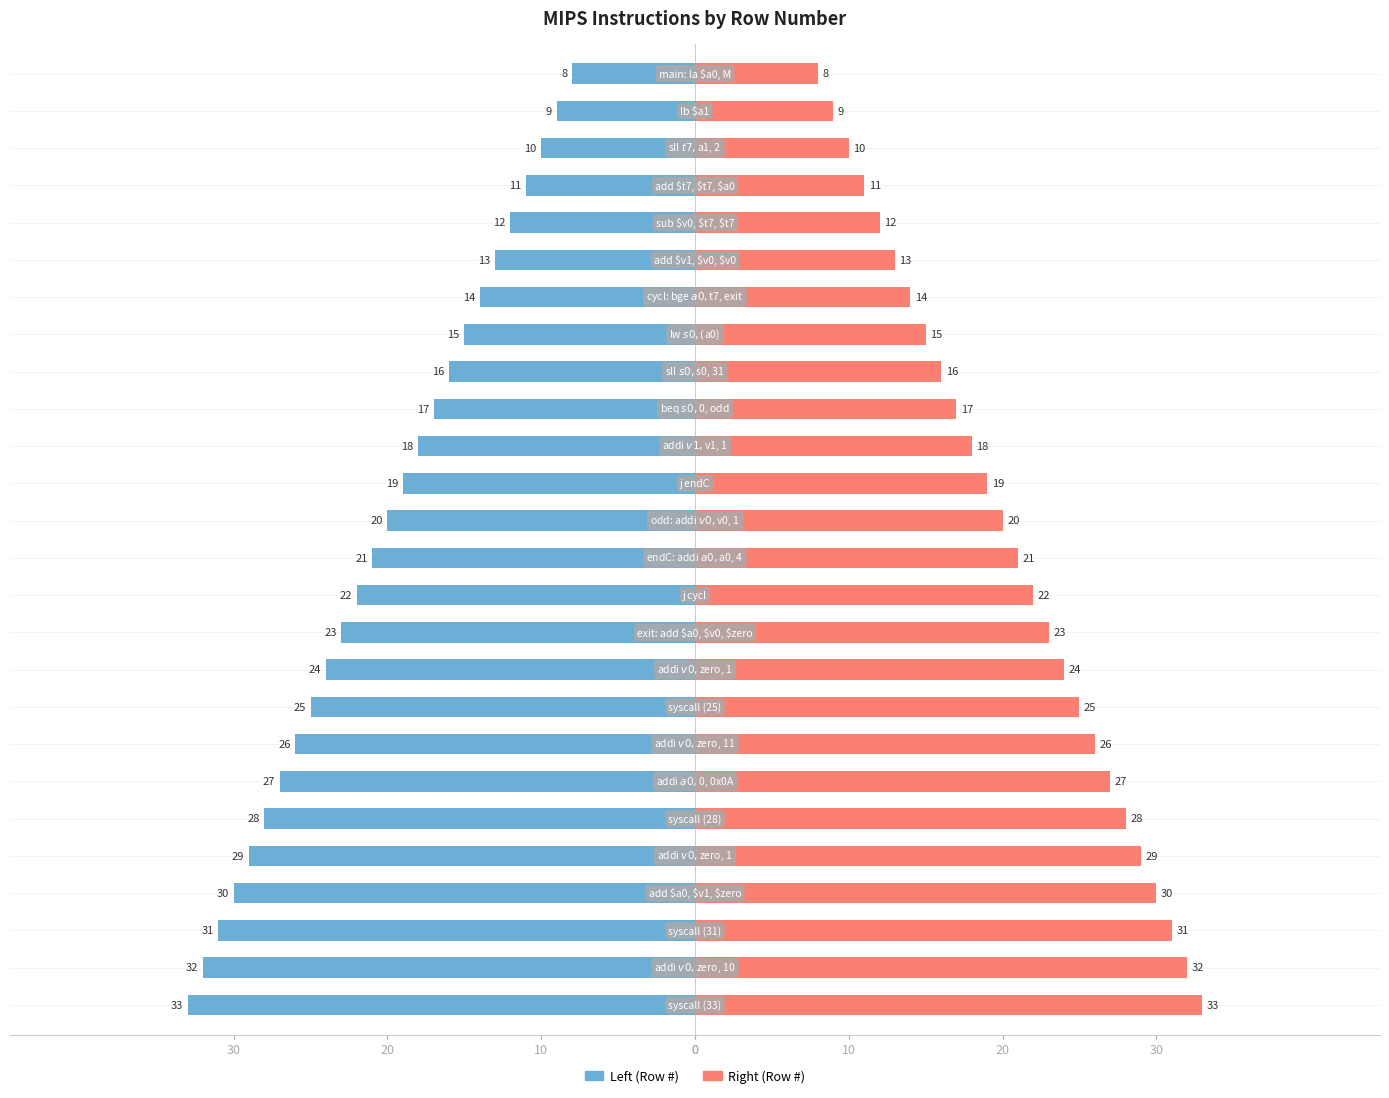

Are the bars grouped side by side (vs. stacked)?

No